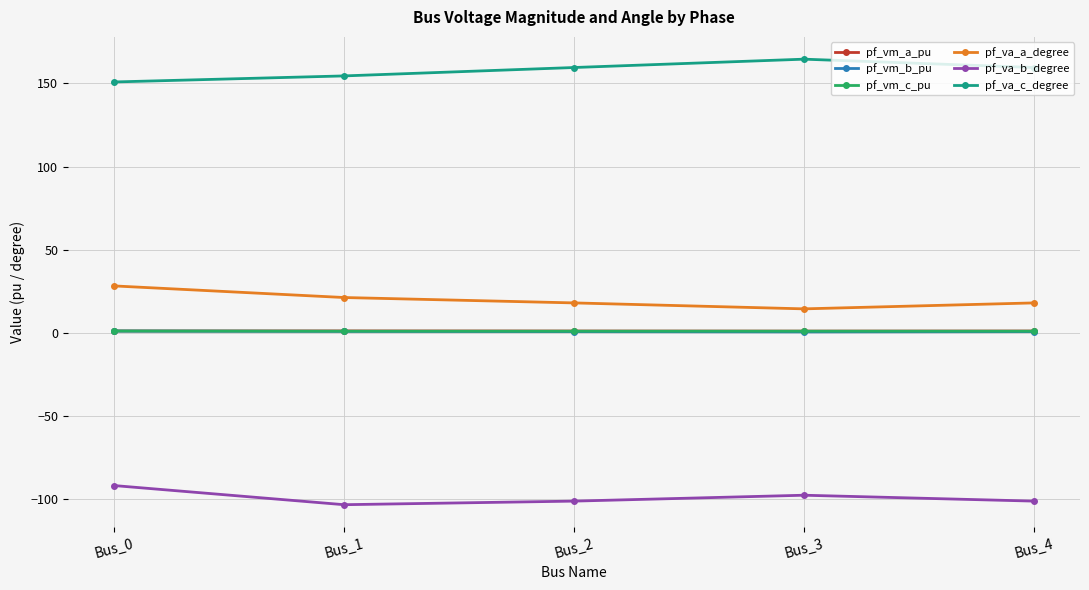

True or false: pf_va_a_degree has more than 1 interior local peaks.

False